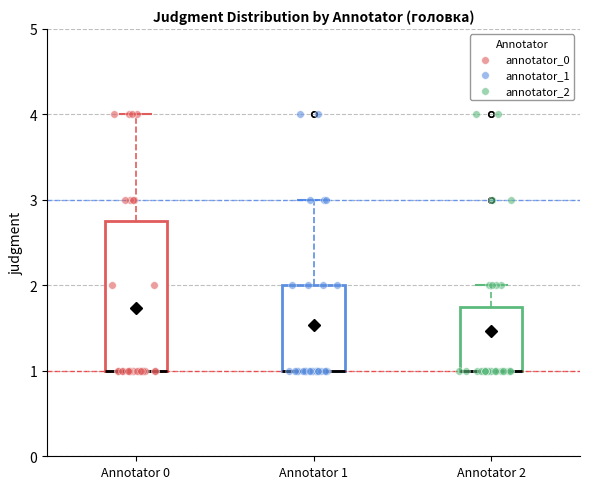

Reading left to right, transcribe this box plot: for each box, give where its median line is, the range the box spans, and where its two whiskers end, as read against the y-axis. The values are not printed on the chart, so give them approximately, as read against the axis.

Annotator 0: median 1.0 (drawn on the box's lower edge), box 1.0 to 2.8, whiskers 1.0 to 4.0
Annotator 1: median 1.0 (drawn on the box's lower edge), box 1.0 to 2.0, whiskers 1.0 to 3.0
Annotator 2: median 1.0 (drawn on the box's lower edge), box 1.0 to 1.8, whiskers 1.0 to 2.0